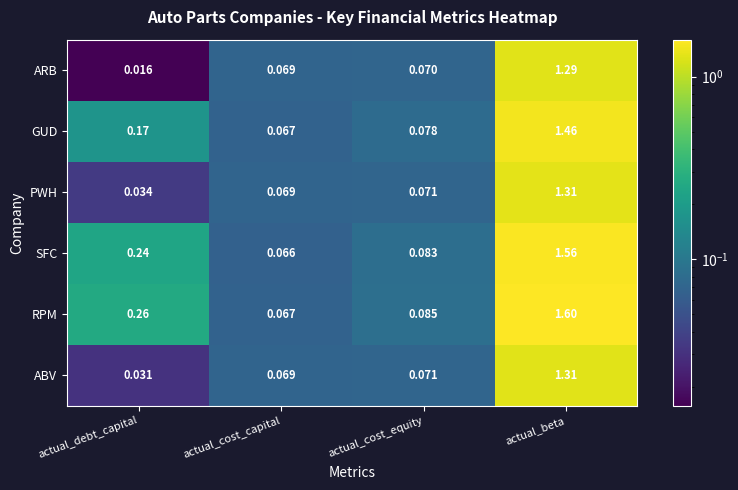

Which category has the lowest value across all series?

actual_debt_capital